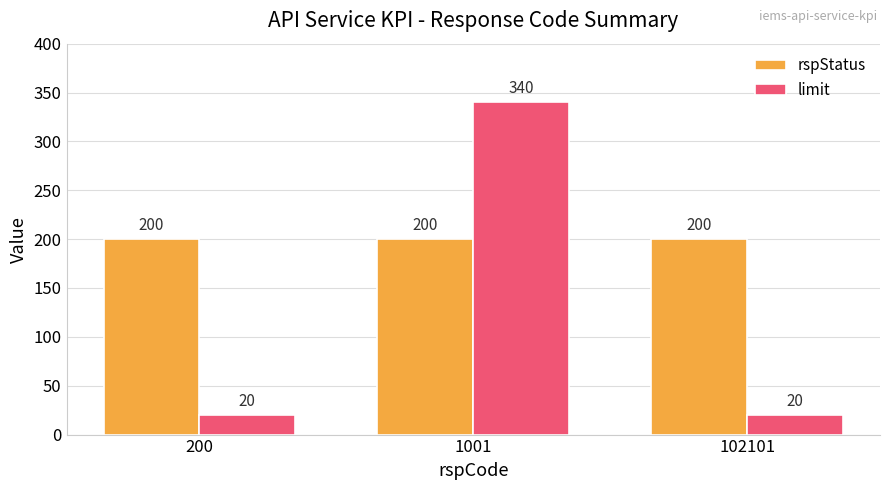

Reading left to right, extract all data points from this chart.

rspStatus: 200	200	200
limit: 20	340	20